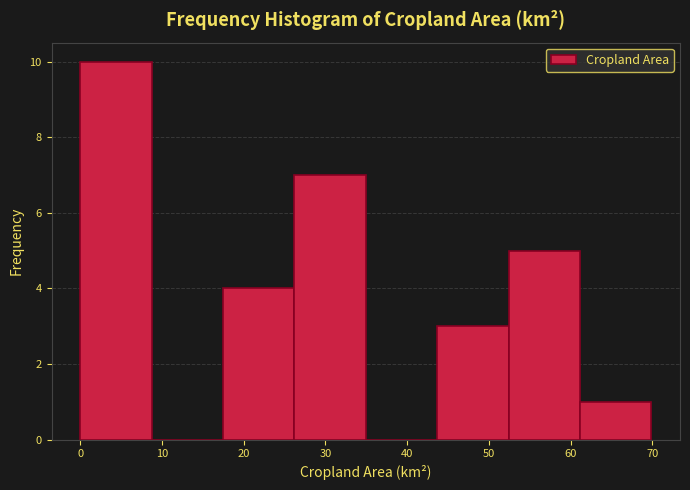

What is the height of the bar covering 17 to 26 on the x-axis? Neither the bar edges nor the heights are printed on the chart, so give them approximately, as read against the axes.

4